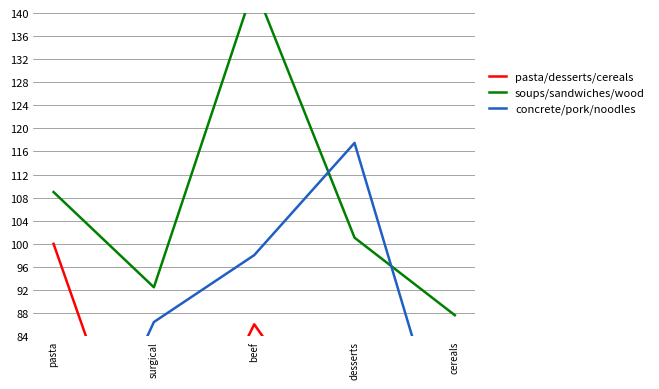

At surgical, list the series in order from smallest to largest.

pasta/desserts/cereals, concrete/pork/noodles, soups/sandwiches/wood